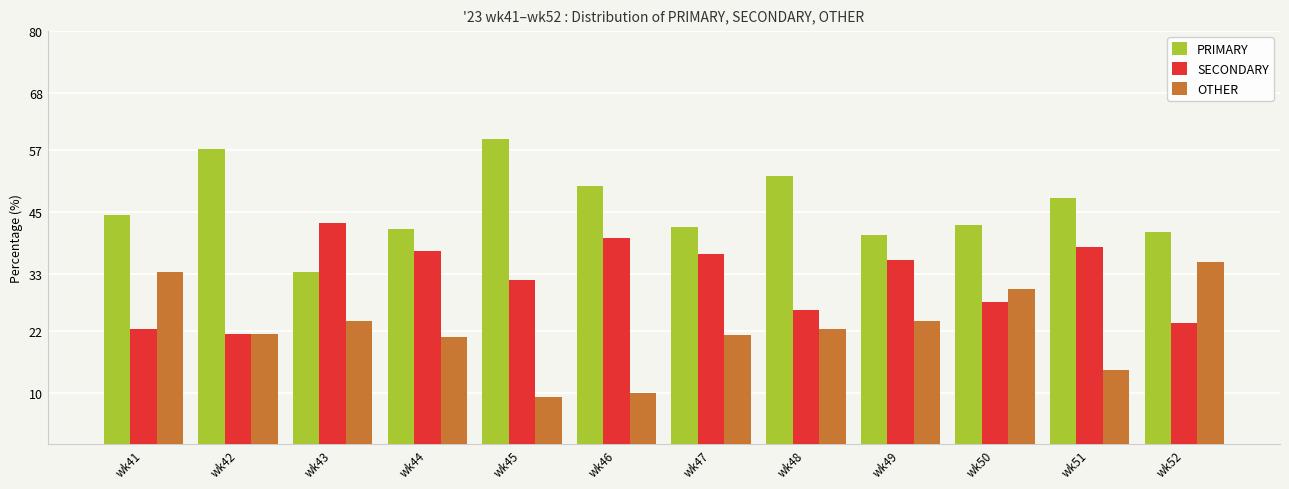

What is the difference between the highest and lowest values at wk45?

50.0